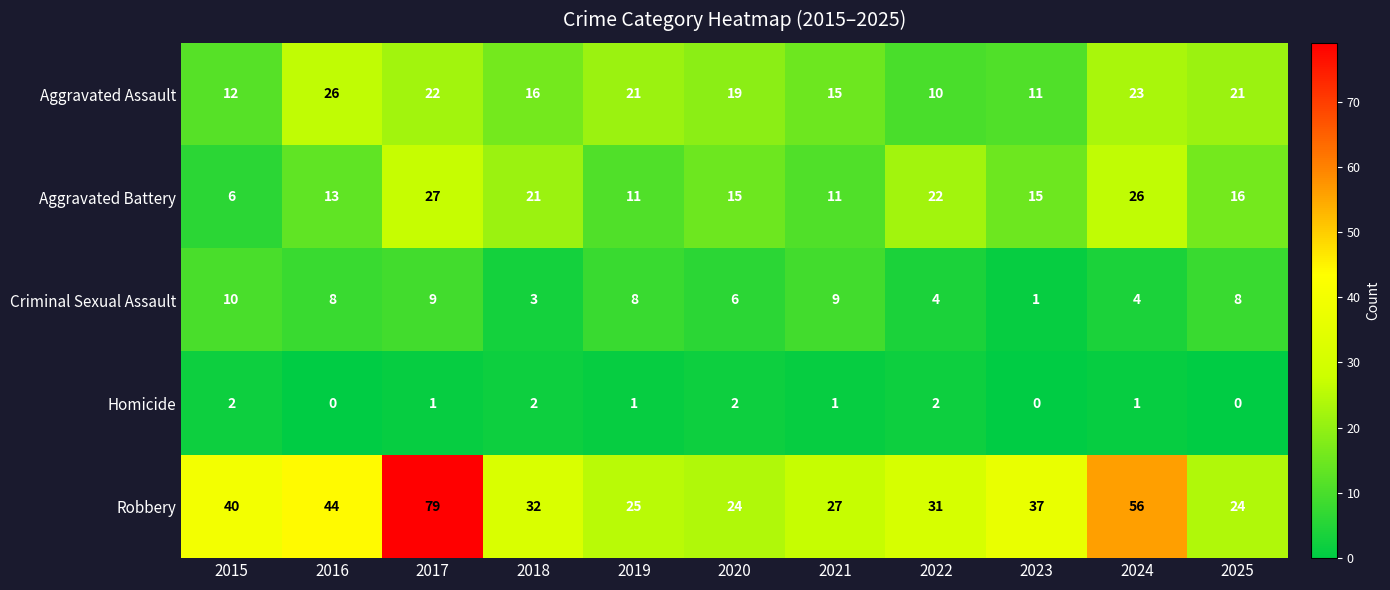

The value of Aggravated Assault at 2019 is 21. True or false?

True